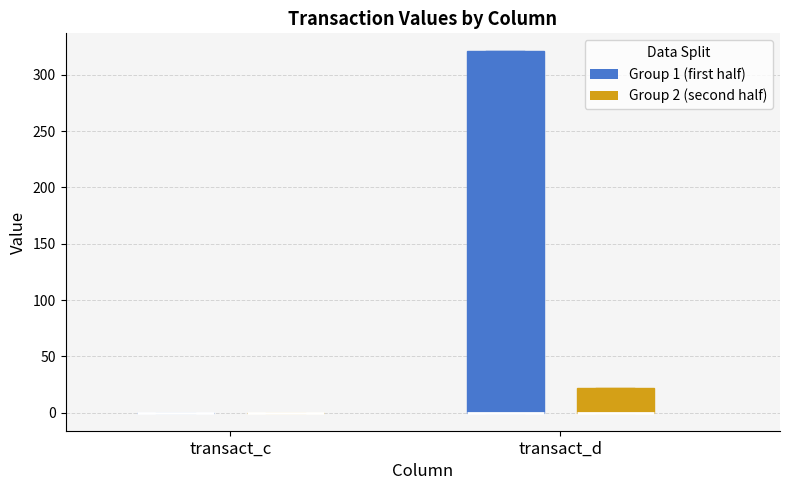

Which box is the tallest, from its lower edge to its upper edge?

transact_d (Group 1 (first half))